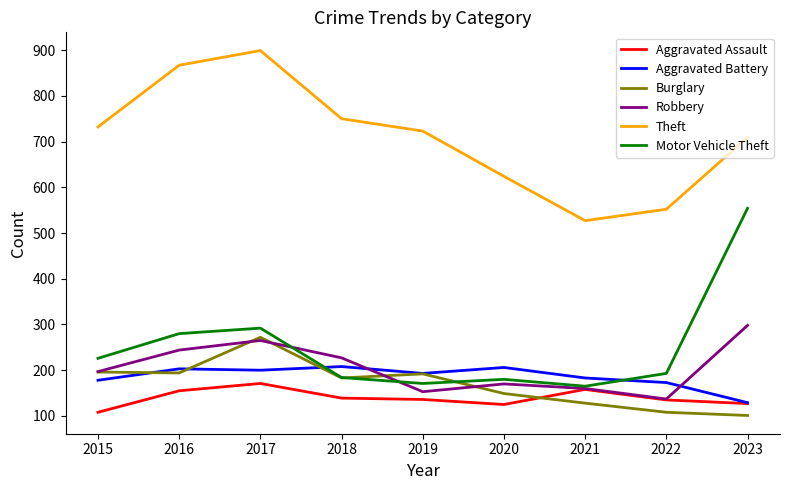

What is the lowest value of the Aggravated Battery series?

129